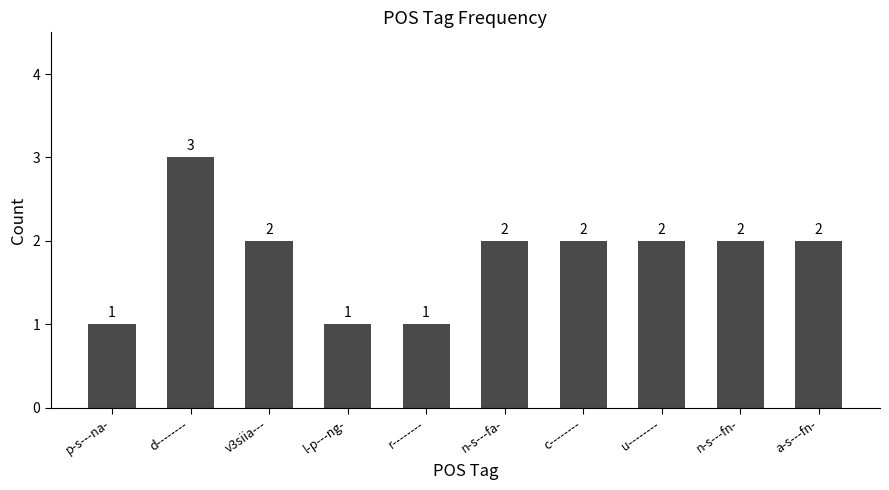

Count the number of categories in the chart.

10